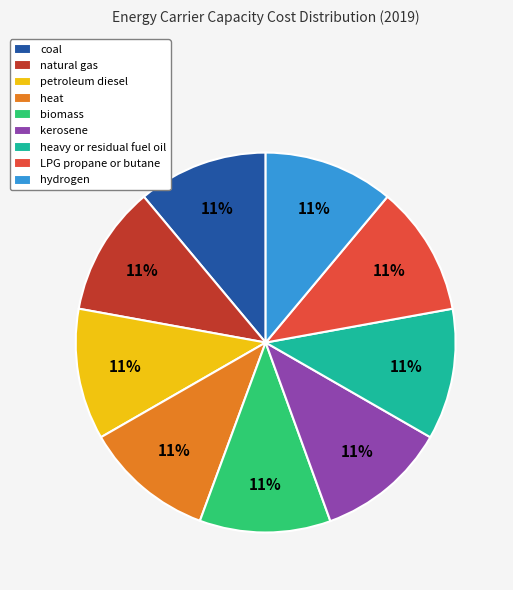

Does kerosene account for over 50% of the chart?

No